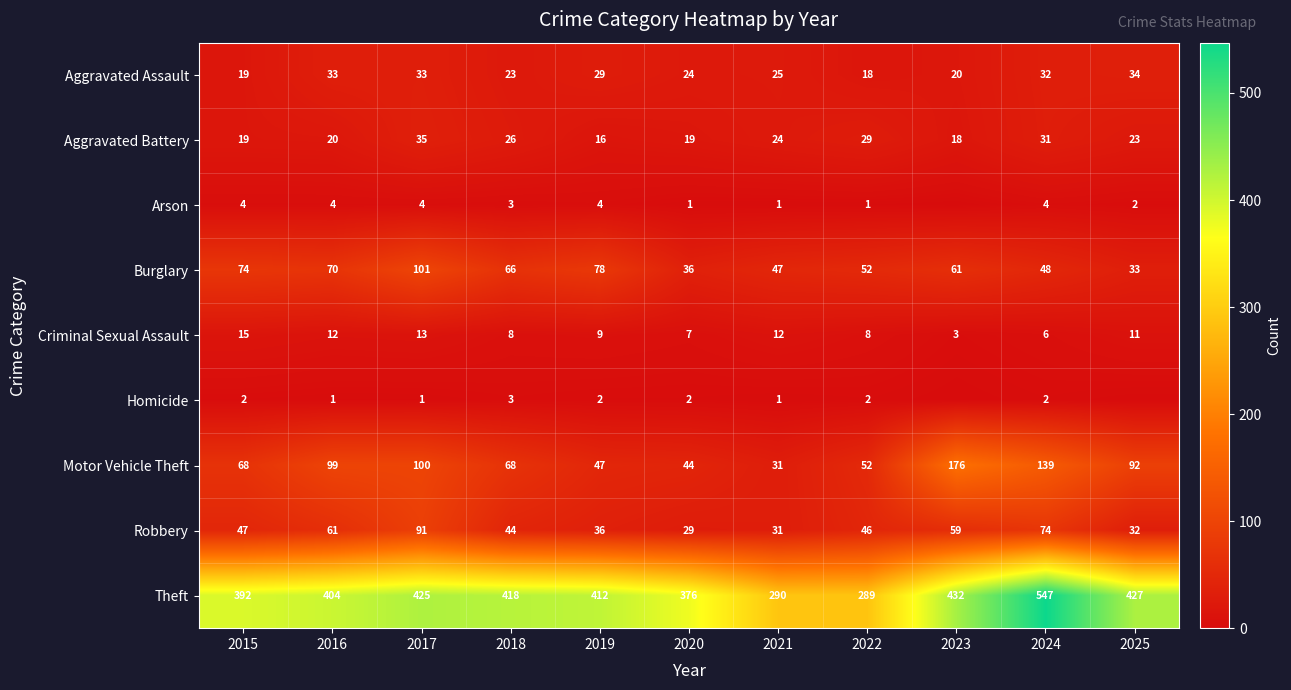

Rank the series at 2017 from highest to lowest value.

Theft, Burglary, Motor Vehicle Theft, Robbery, Aggravated Battery, Aggravated Assault, Criminal Sexual Assault, Arson, Homicide